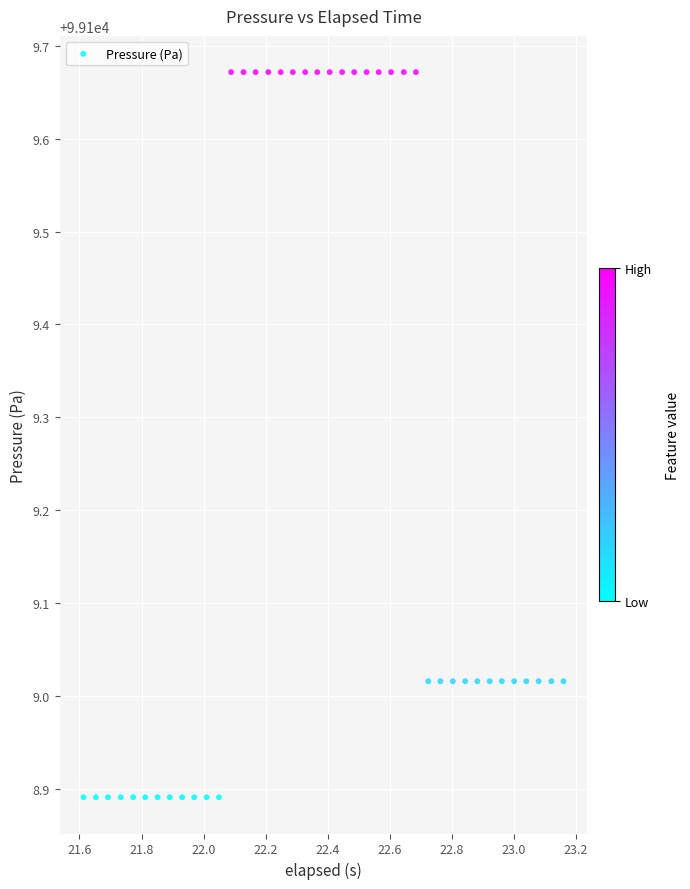

What is the range of X values (max minus min)?

1.5